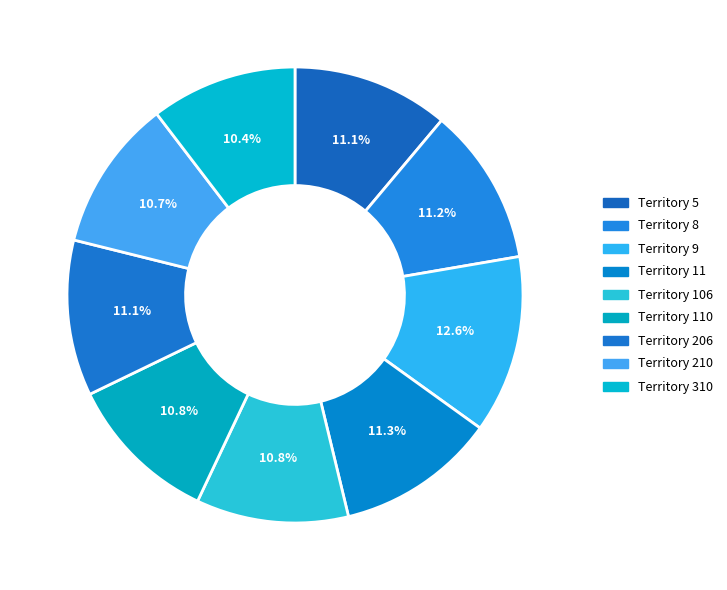

Which category has the biggest portion of the pie?

9